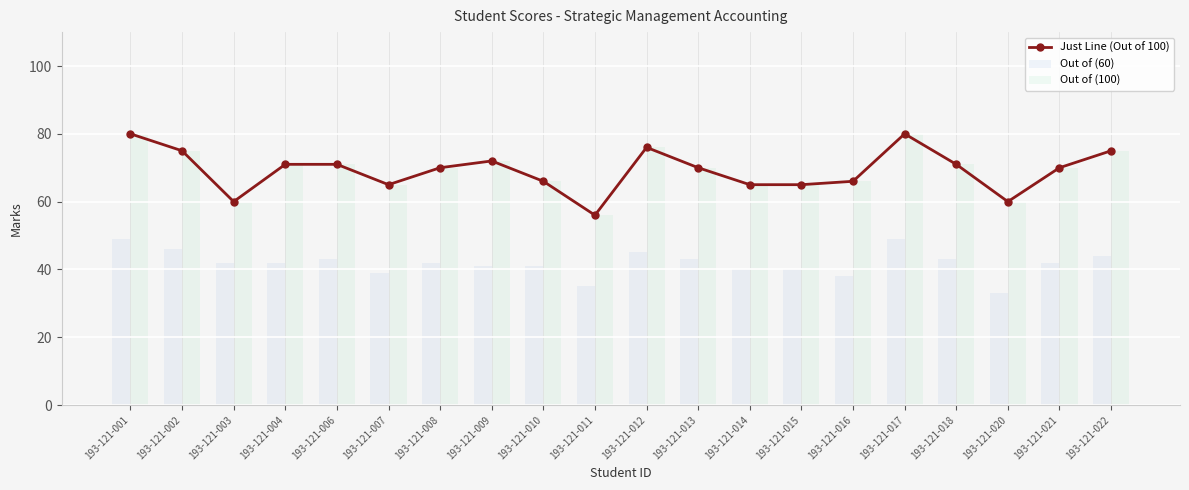

What is the difference between the highest and lowest values at 193-121-002?

29